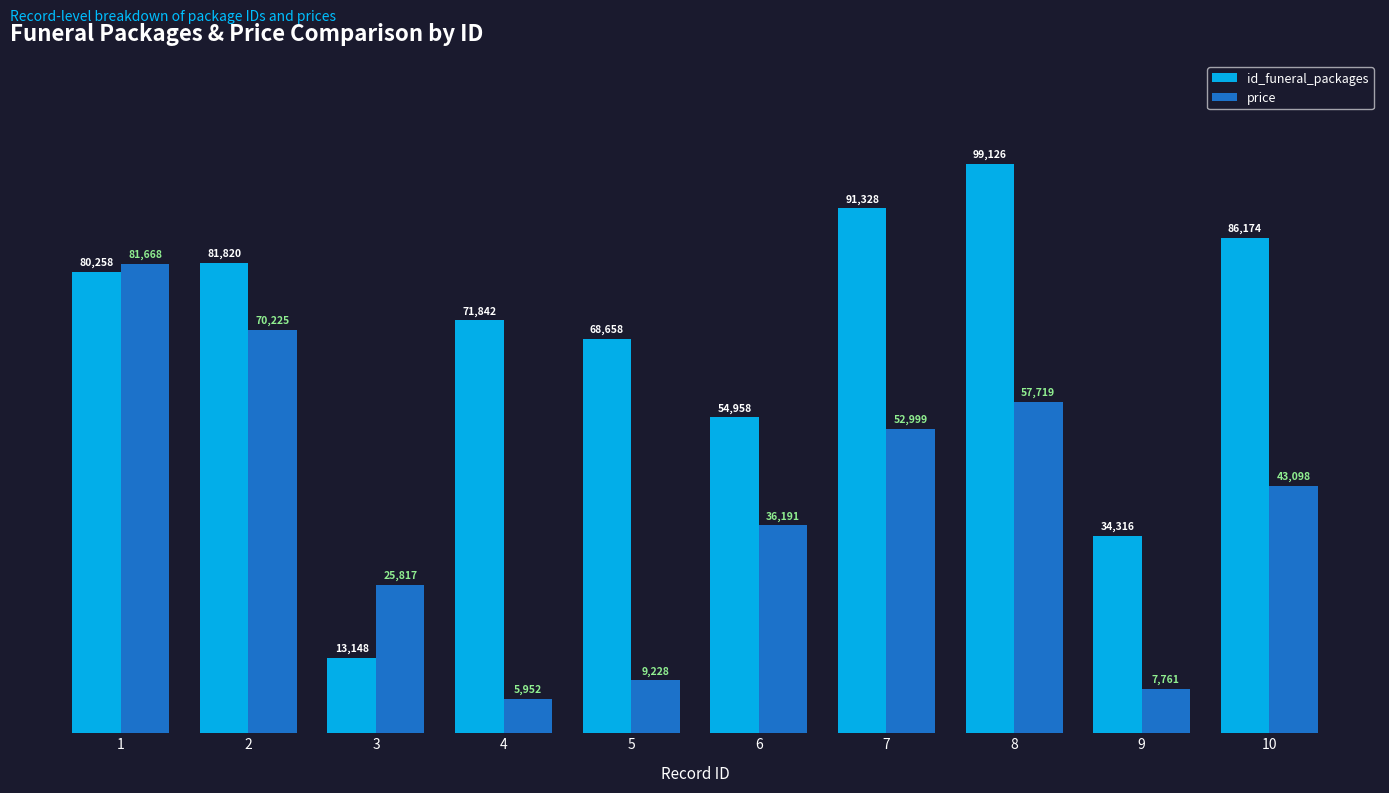

What are all the series names shown in the legend?

id_funeral_packages, price